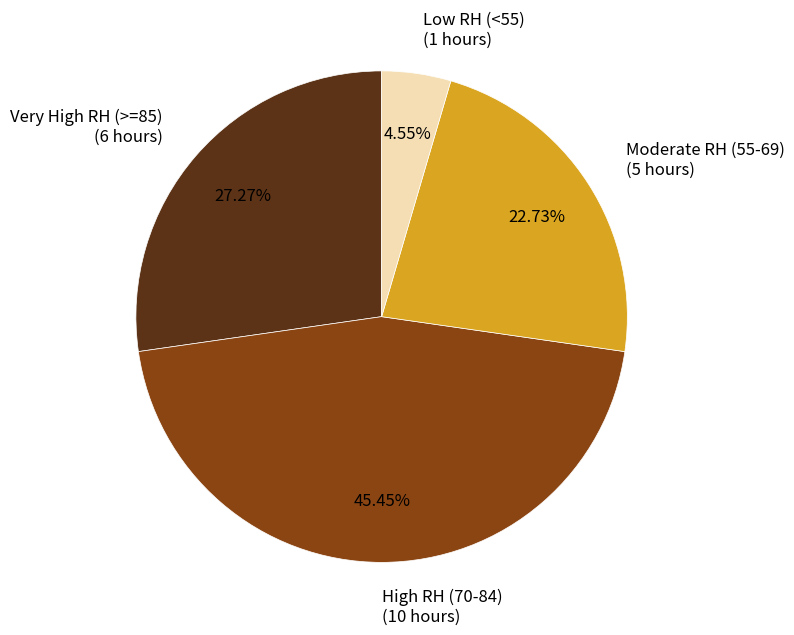

Is there any slice that represents more than half of the pie?

No